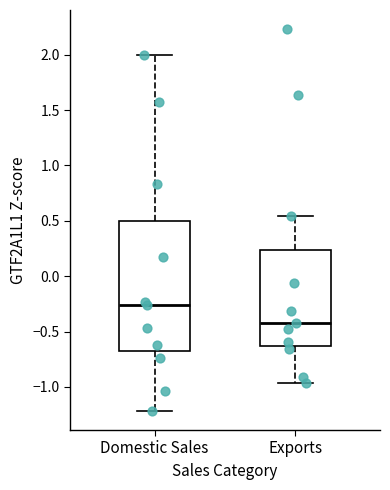

Which box's median line is the highest?

Domestic Sales